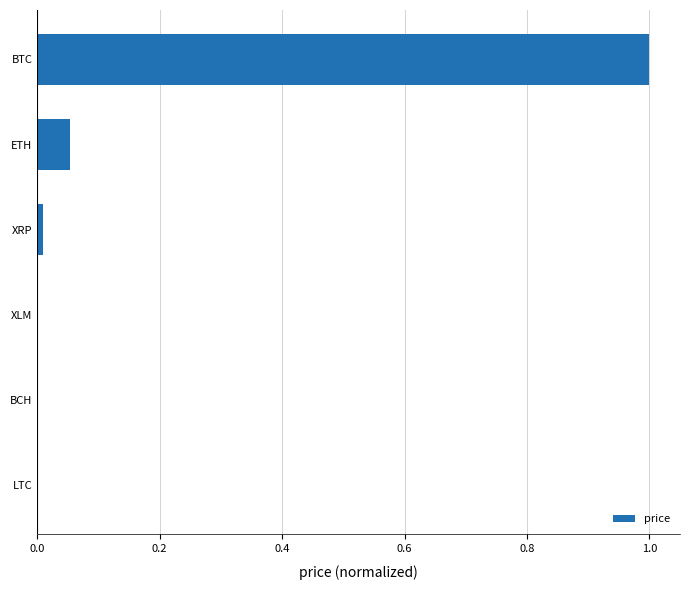

The value at BCH is 0.0. True or false?

True